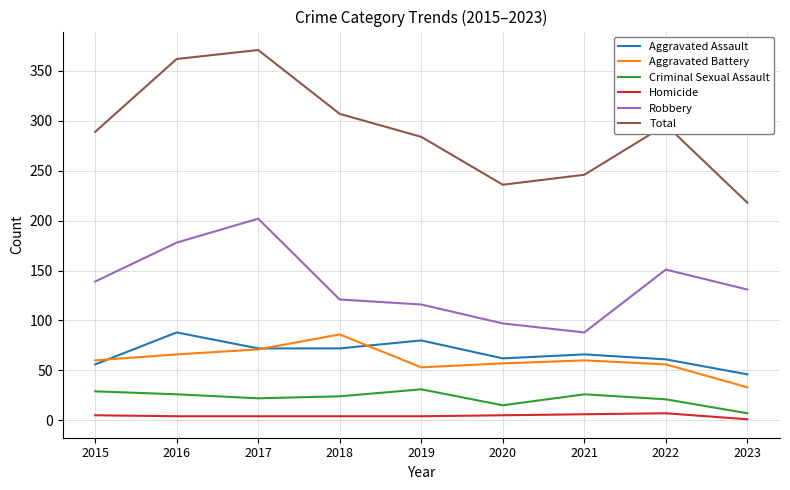

True or false: Aggravated Assault and Homicide intersect in this chart.

False